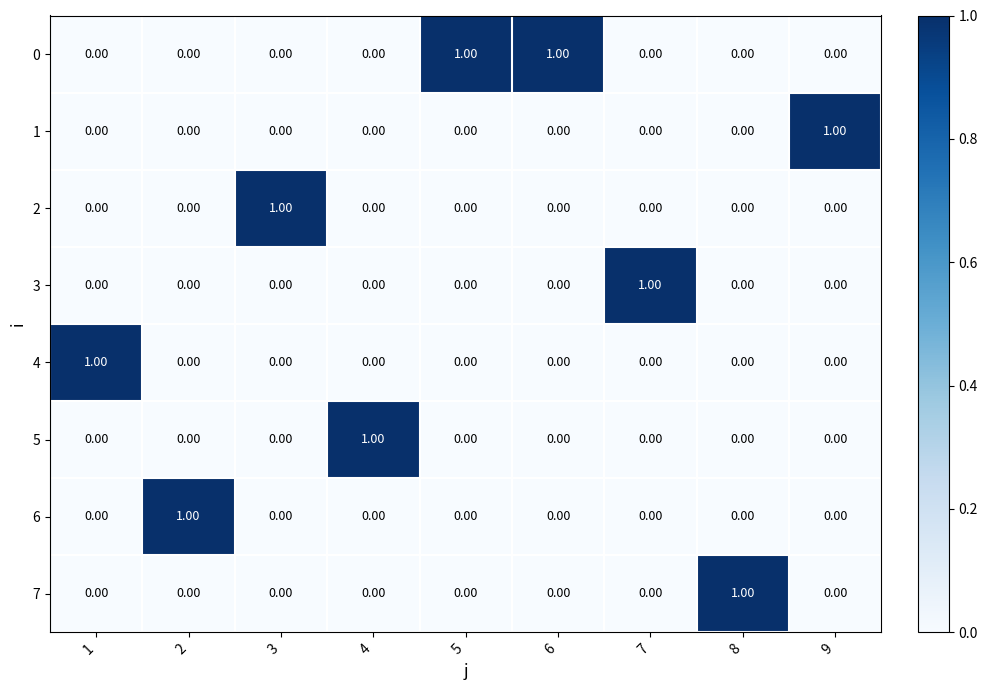

At how many categories does at least one series exceed 0?

9